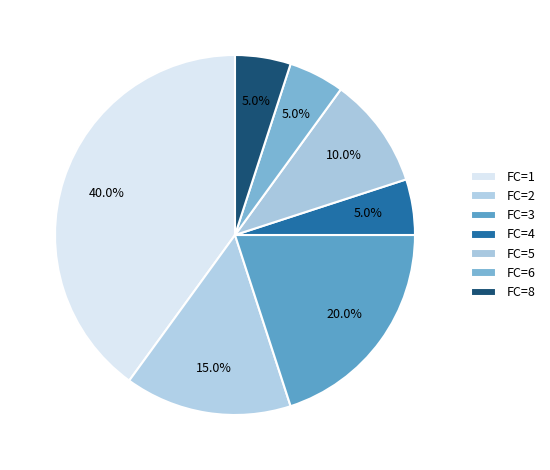

How many slices are in this pie chart?

7